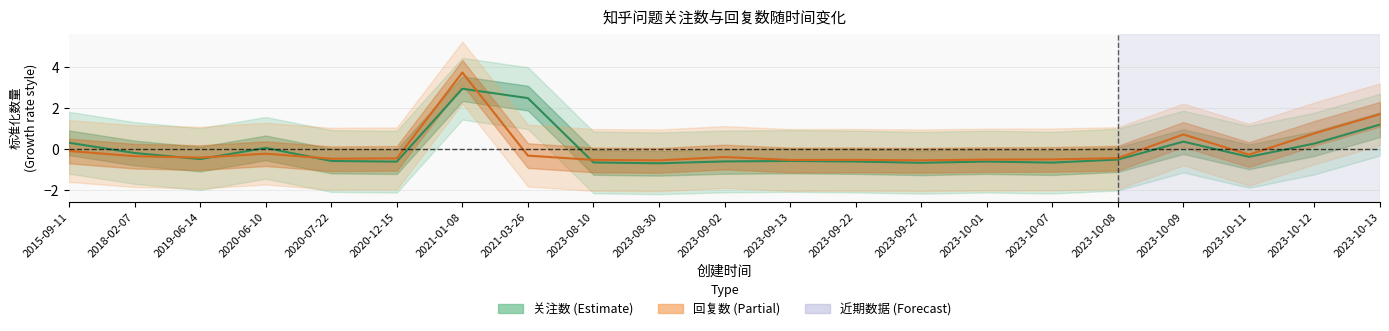

The 关注数 series shows -1.0 at 2023-09-02. True or false?

False